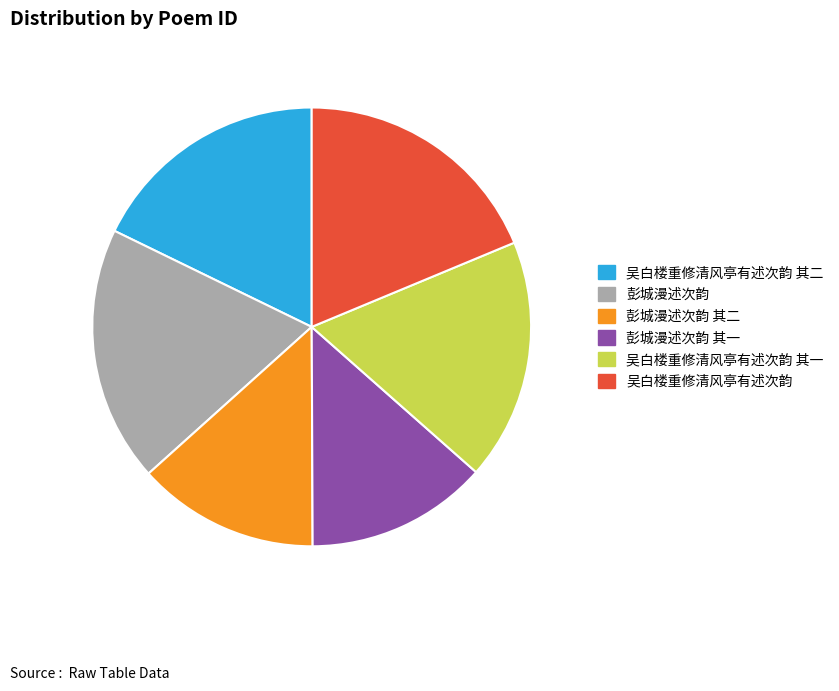

Is there any slice that represents more than half of the pie?

No